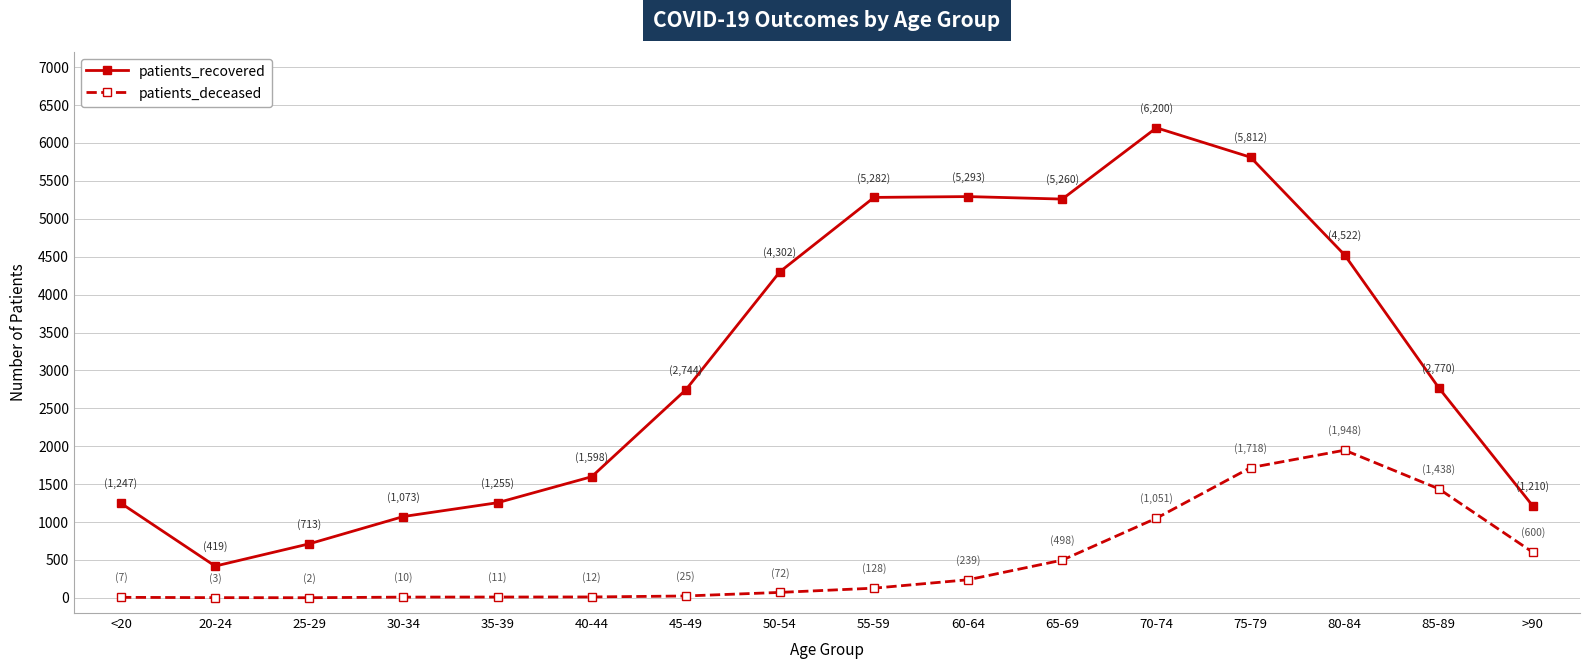

What is the difference between the maximum and minimum values in the patients_deceased series?

1946